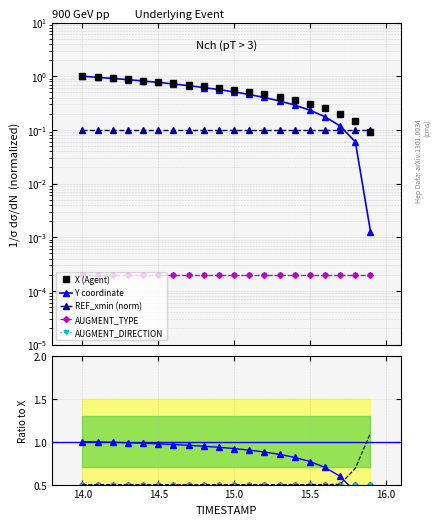

How many data points does each series have?

20